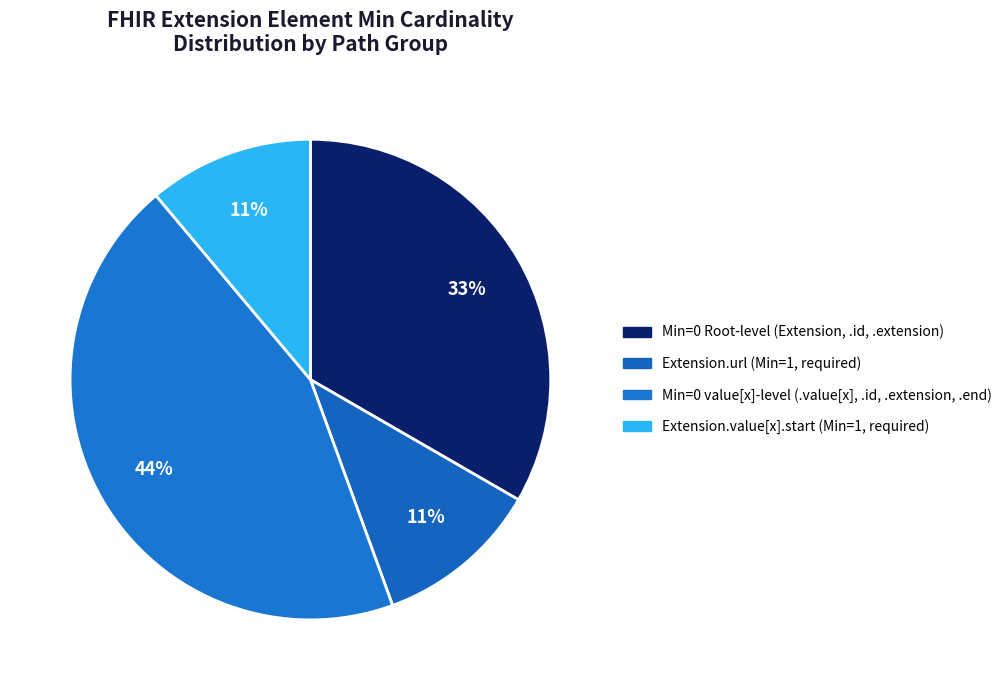

How many slices are in this pie chart?

4